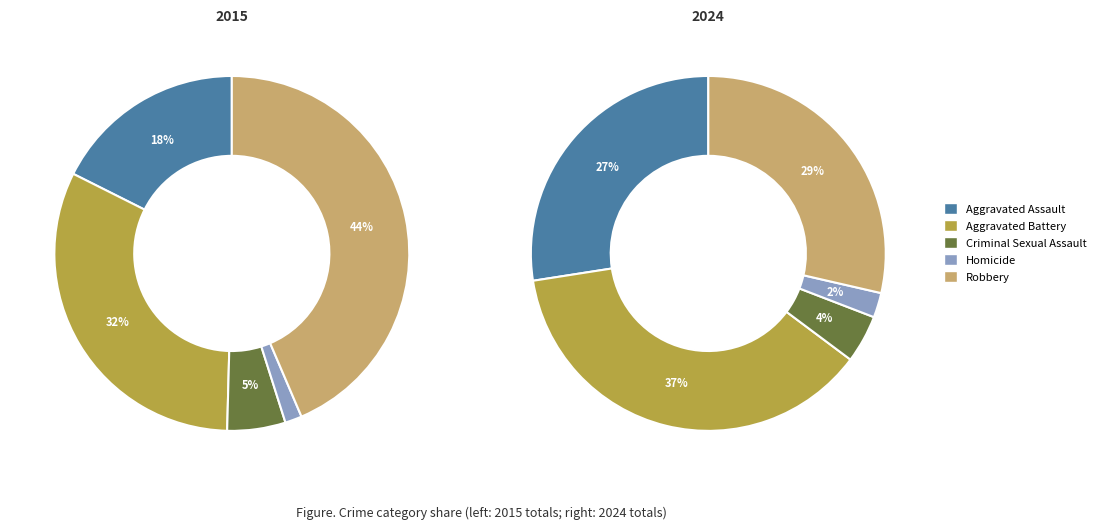

What portion of the pie excludes values_2024?

68.0%